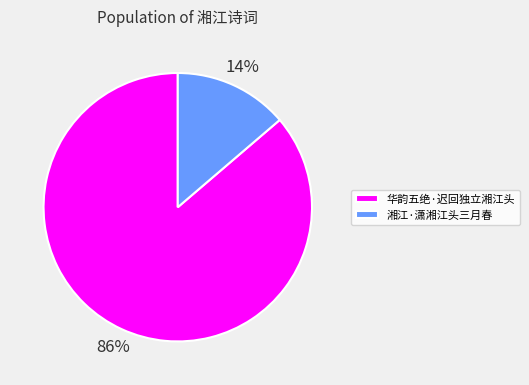

To the nearest percent, what percentage of the pie is 华韵五绝·迟回独立湘江头?

86%